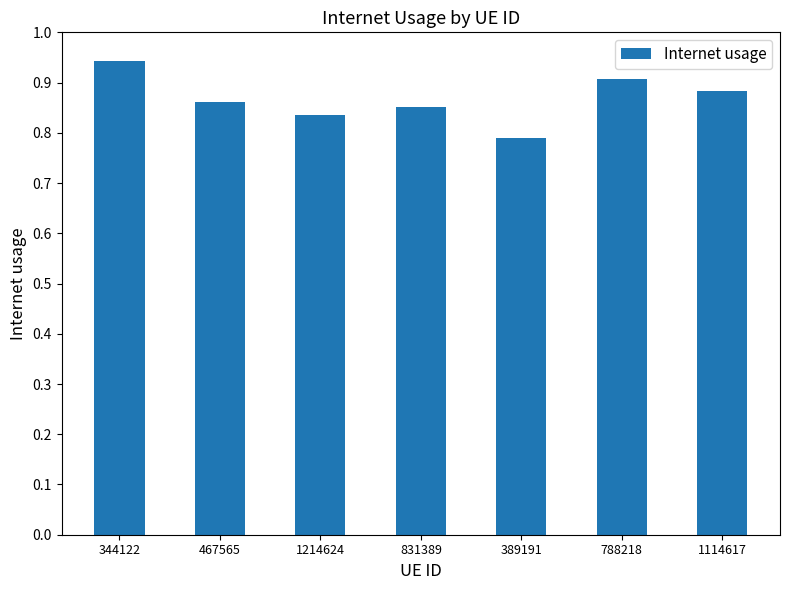

List the labels in order of value, smallest first.

389191, 1214624, 831389, 467565, 1114617, 788218, 344122